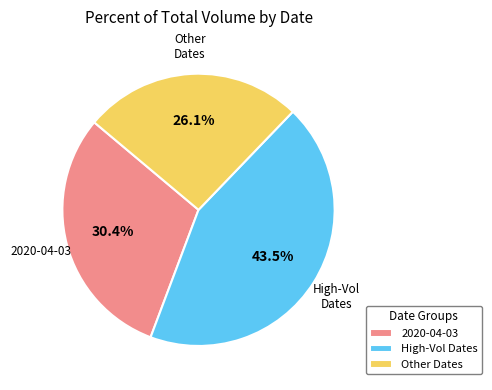

Which category has the smallest portion of the pie?

Other Dates